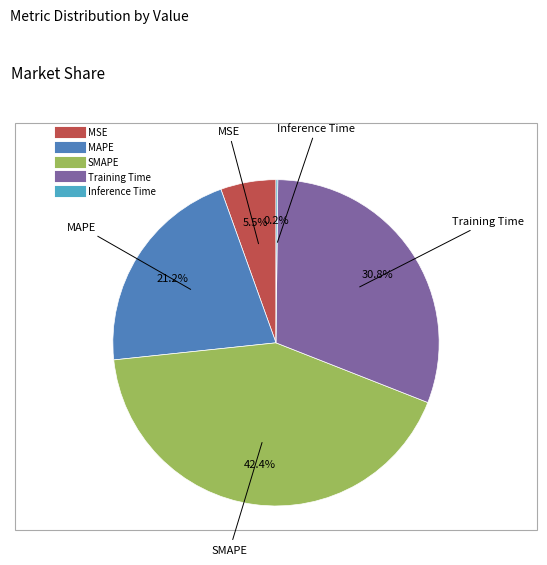

To the nearest percent, what percentage of the pie is SMAPE?

42%